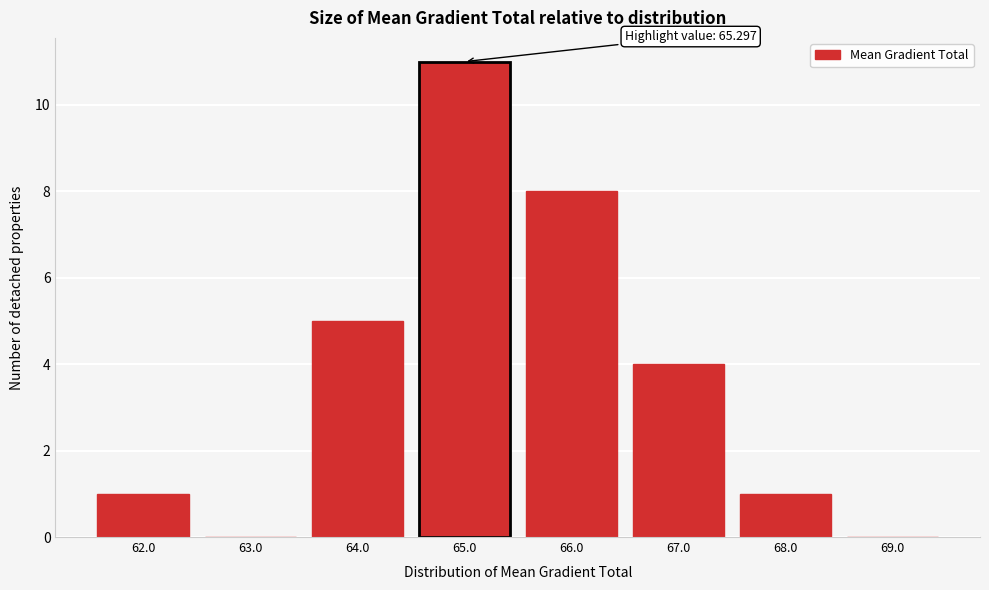

Reading left to right, extract all data points from this chart.

62.0=1	63.0=0	64.0=5	65.0=11	66.0=8	67.0=4	68.0=1	69.0=0